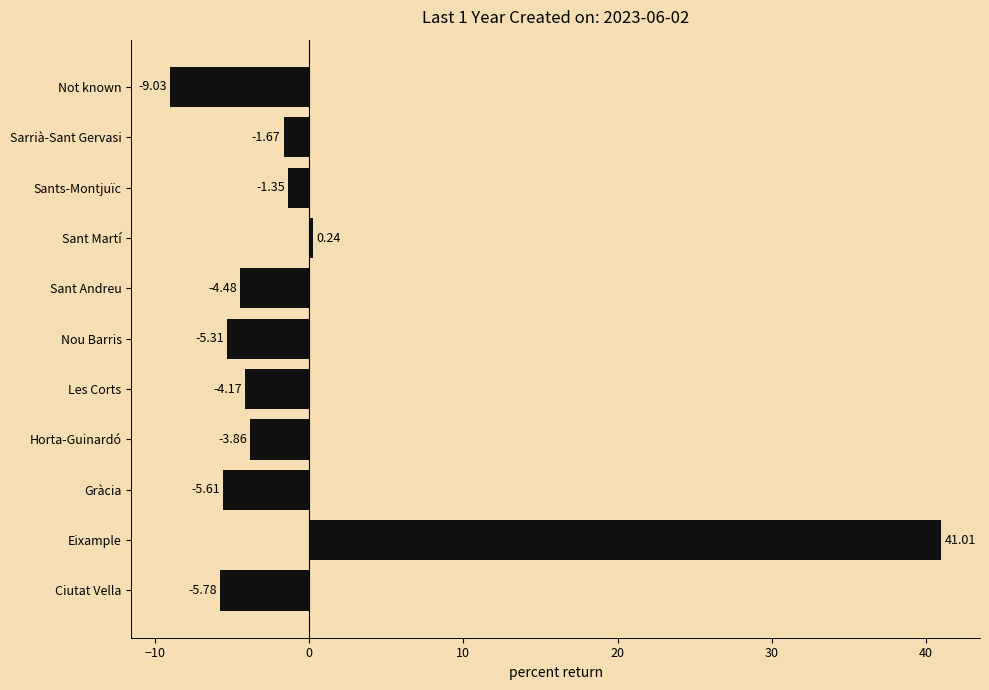

What is the change in value from Les Corts to Not known?

-4.9